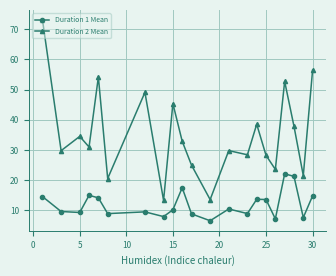

What is the lowest value of the Duration 1 Mean series?

6.6